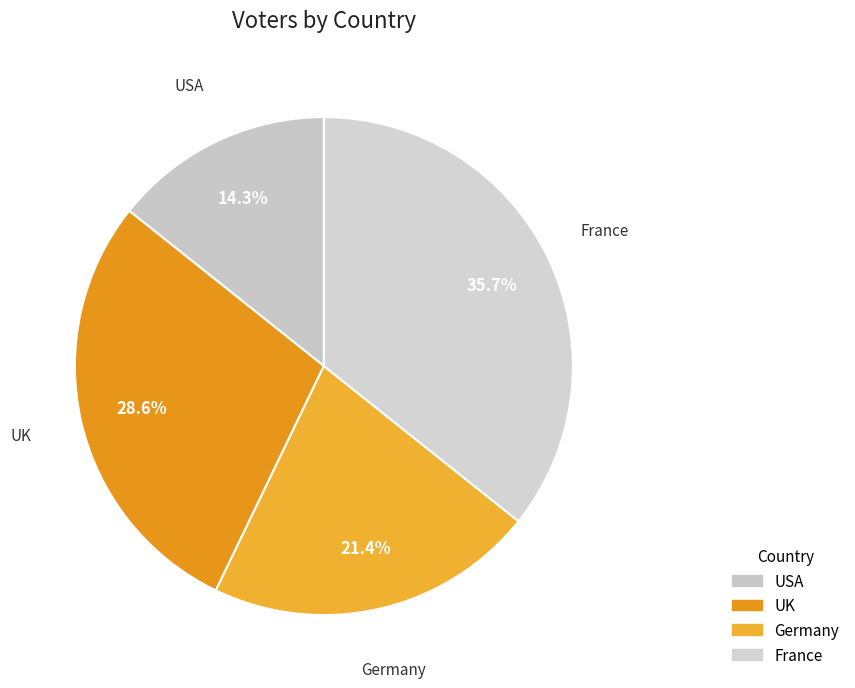

True or false: Germany accounts for 34% of the total.

False